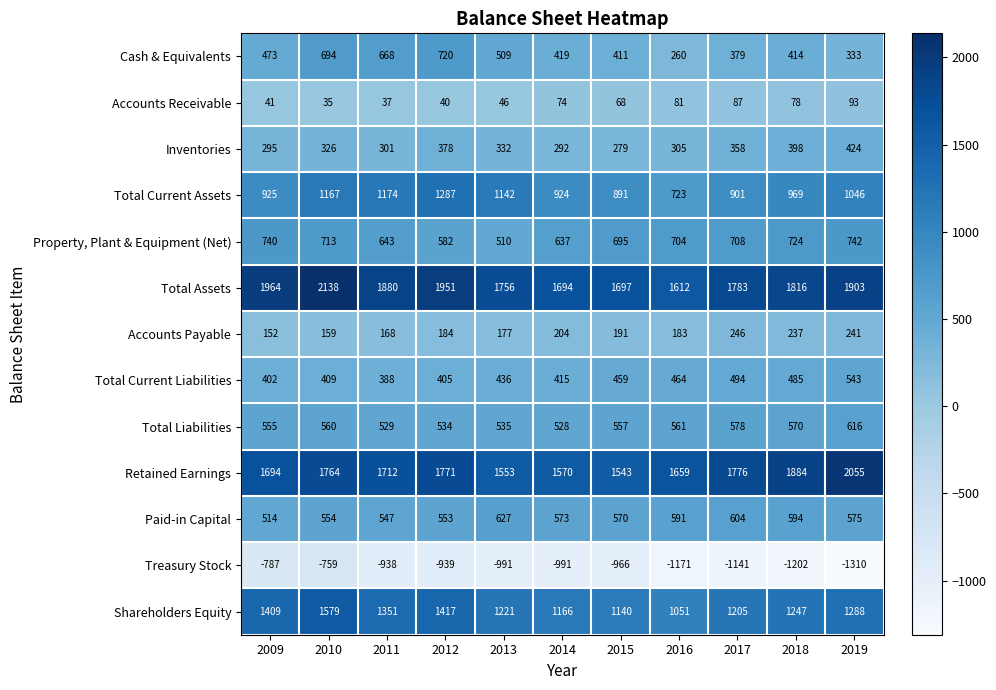

Which category has the highest value in the Accounts Payable series?

2017